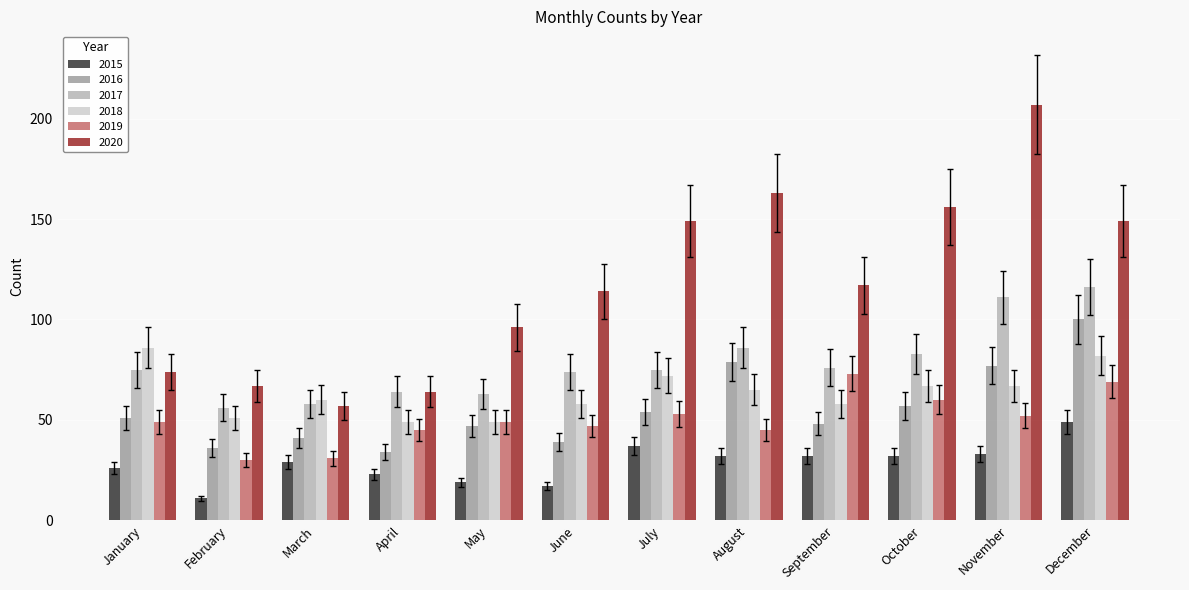

What is the difference between the highest and lowest values at January?

60